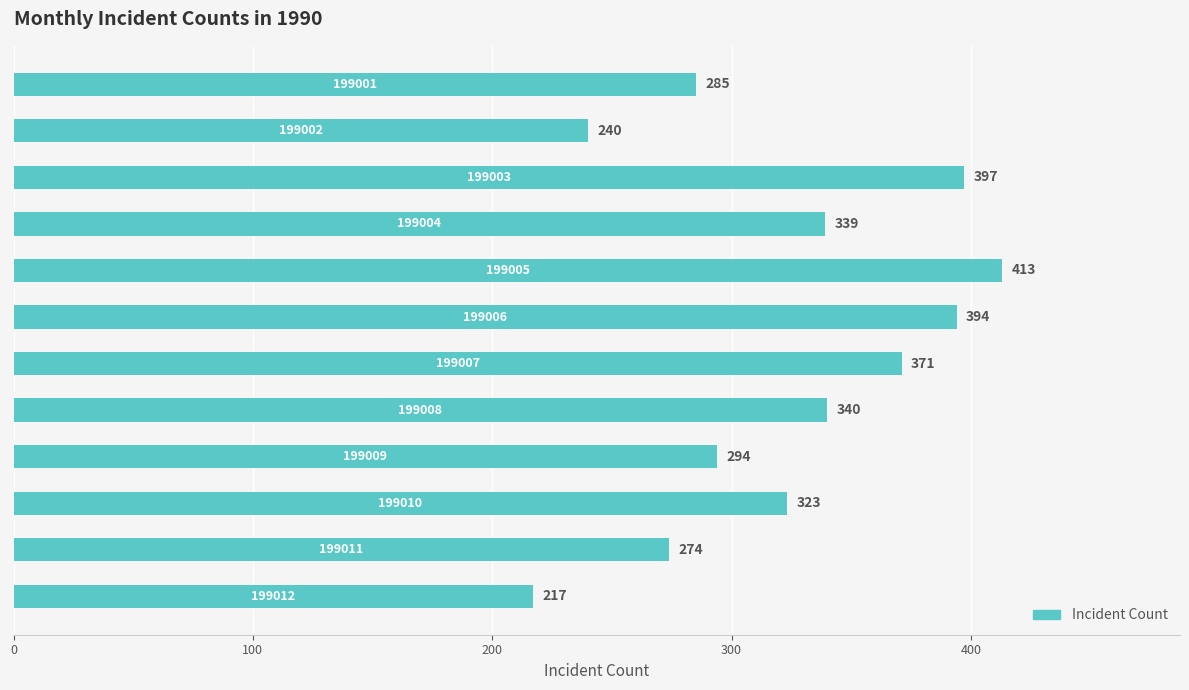

What is the difference between the second highest and minimum values?

180